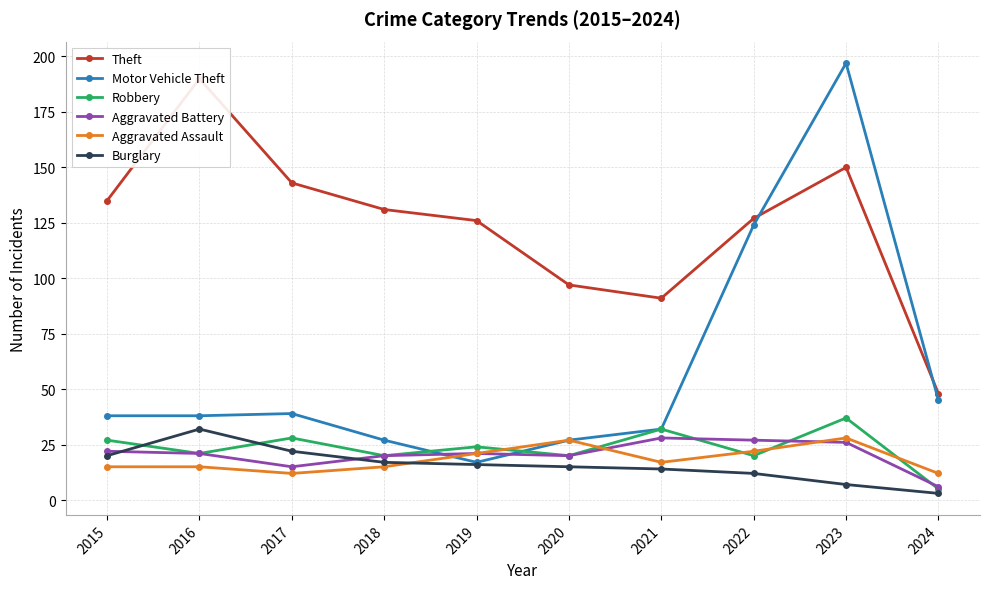

Count the number of data series in this chart.

6